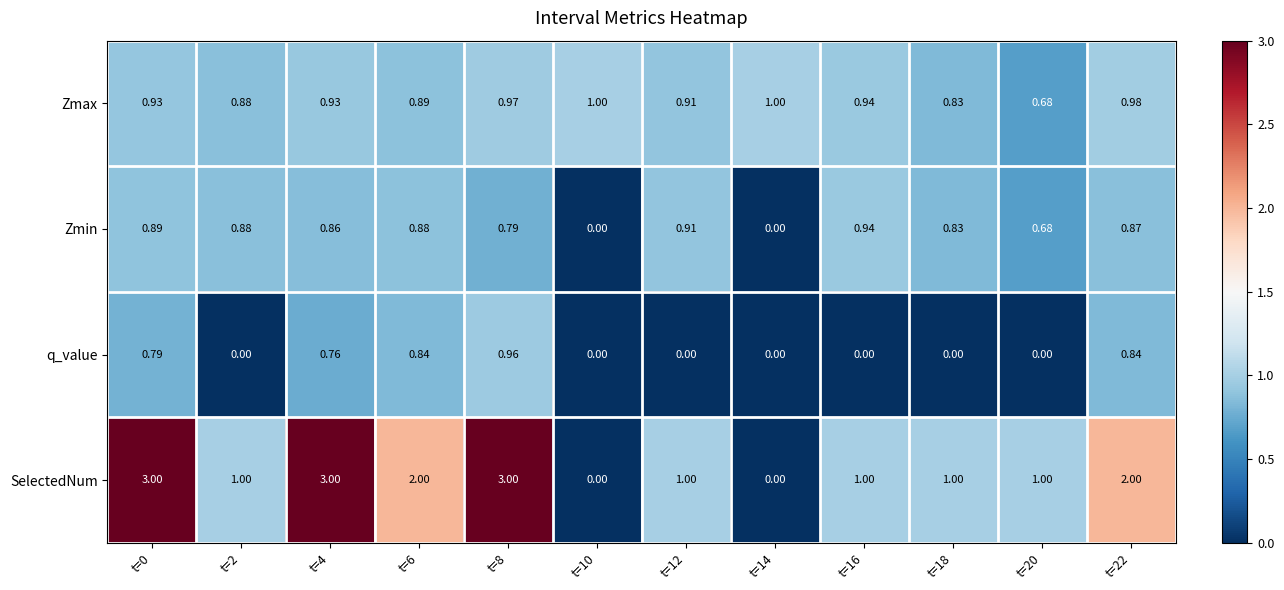

Is the value of Zmin at t=20 greater than the value of q_value at t=14?

Yes